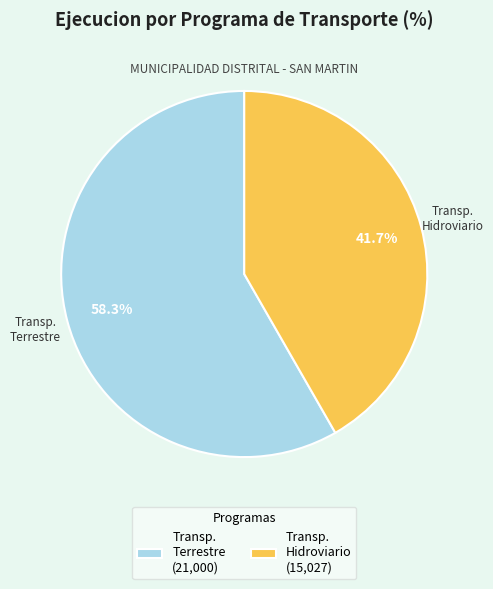

Rank the categories by value from lowest to highest.

Transp. Hidroviario (15,027), Transp. Terrestre (21,000)